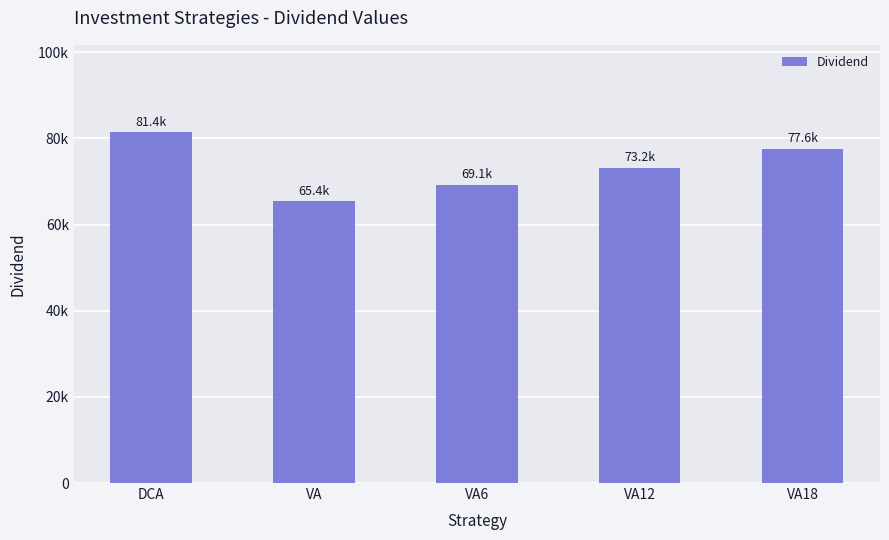

Reading left to right, what are all the values shown in this chart?

81377.4	65380.2	69131.6	73192.4	77587.3